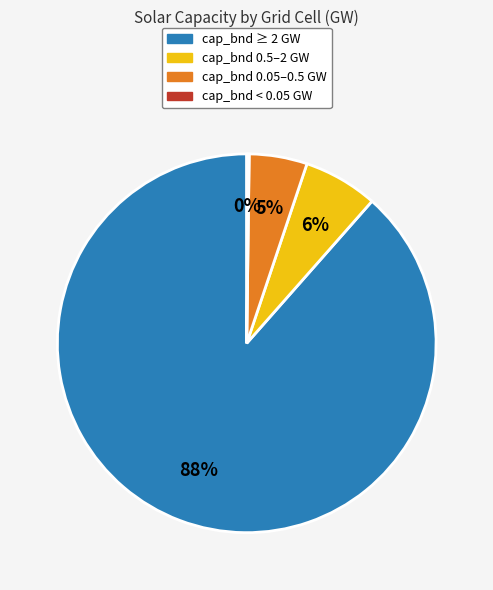

To the nearest percent, what is the average slice percentage?

25%